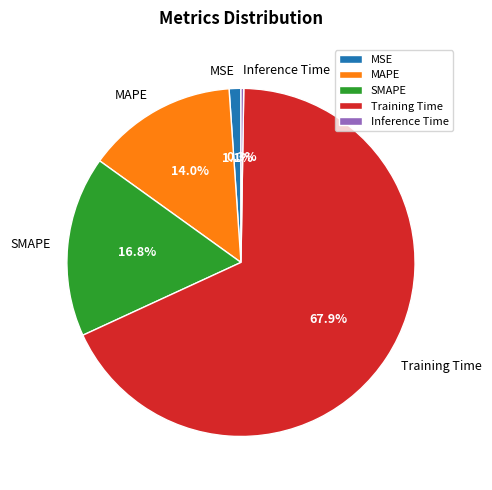

What percentage is NOT represented by MAPE?

86.0%